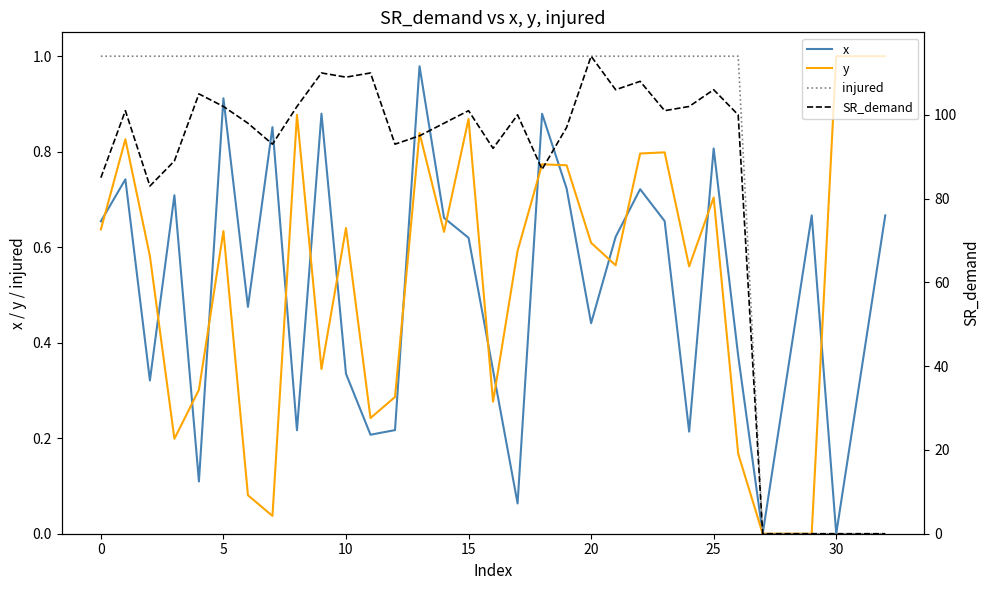

True or false: injured has more than 2 points higher than both neighbors.

False